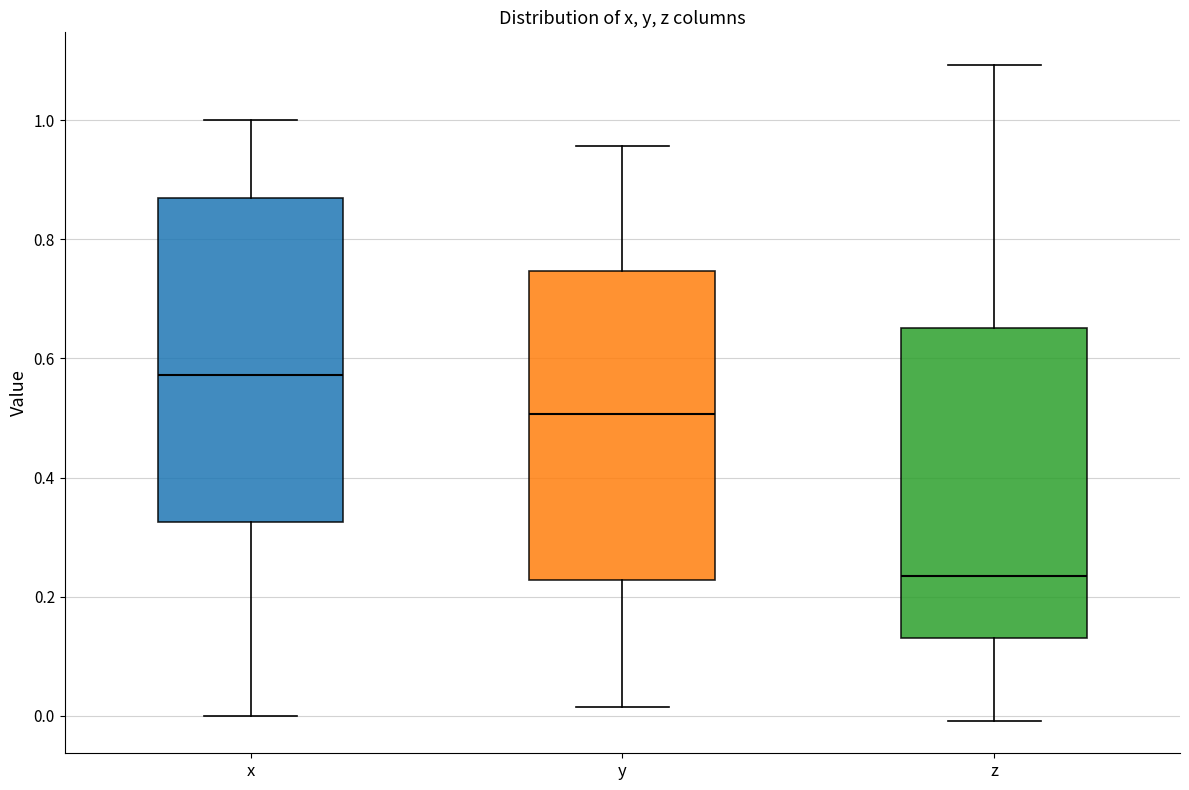

Which box is the tallest, from its lower edge to its upper edge?

x